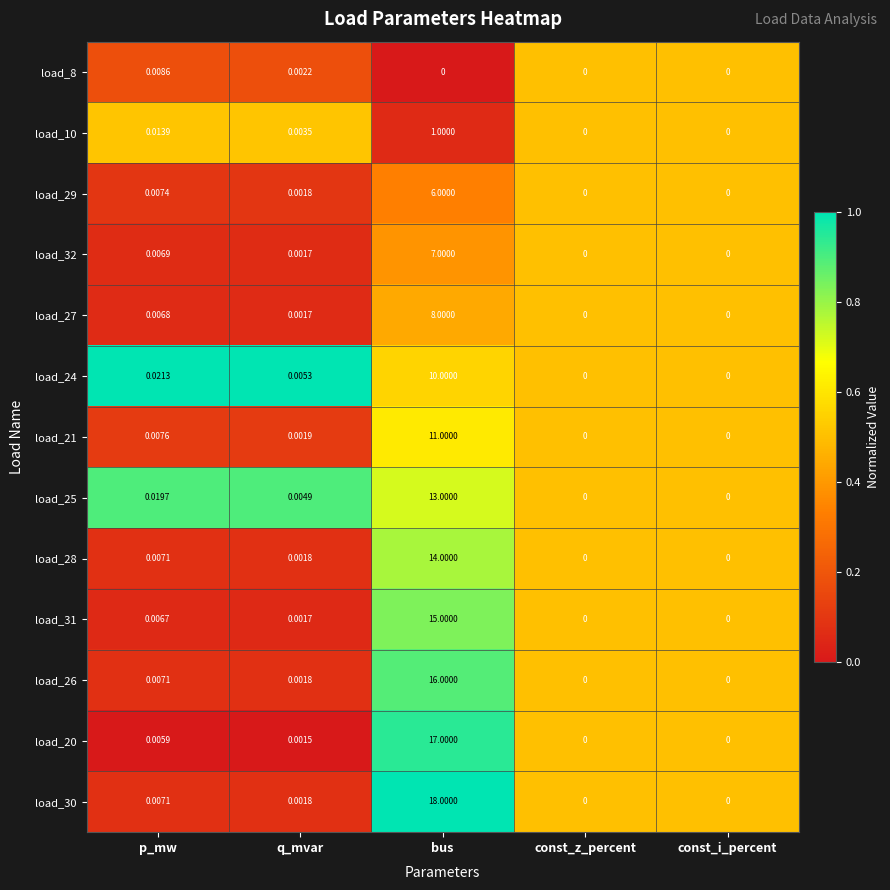

Which category has the highest value in the load_8 series?

p_mw